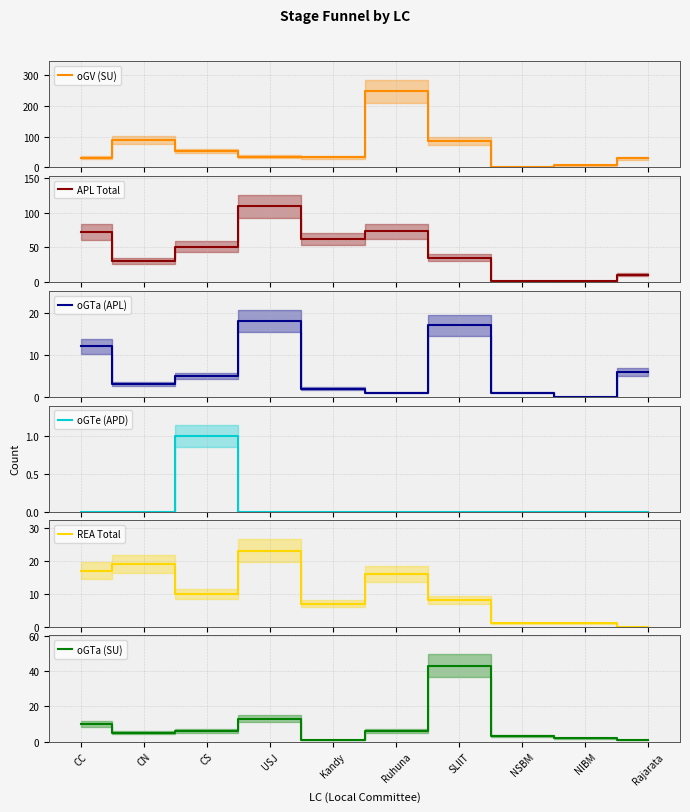

What is the average value of the REA Total series?

10